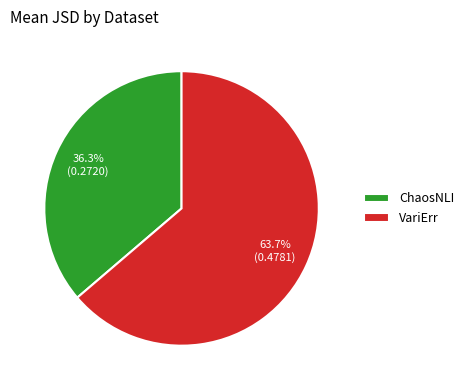

Which category has the biggest portion of the pie?

VariErr